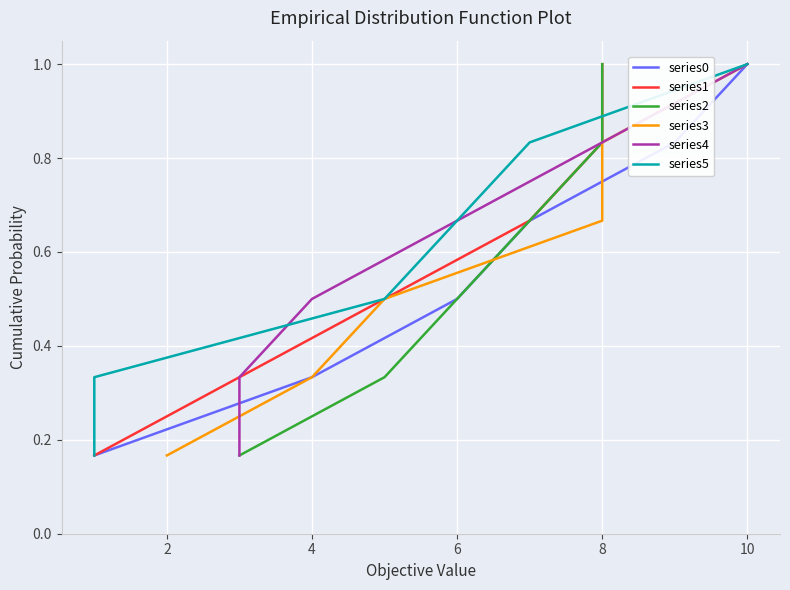

What is the maximum value for series5?

1.0